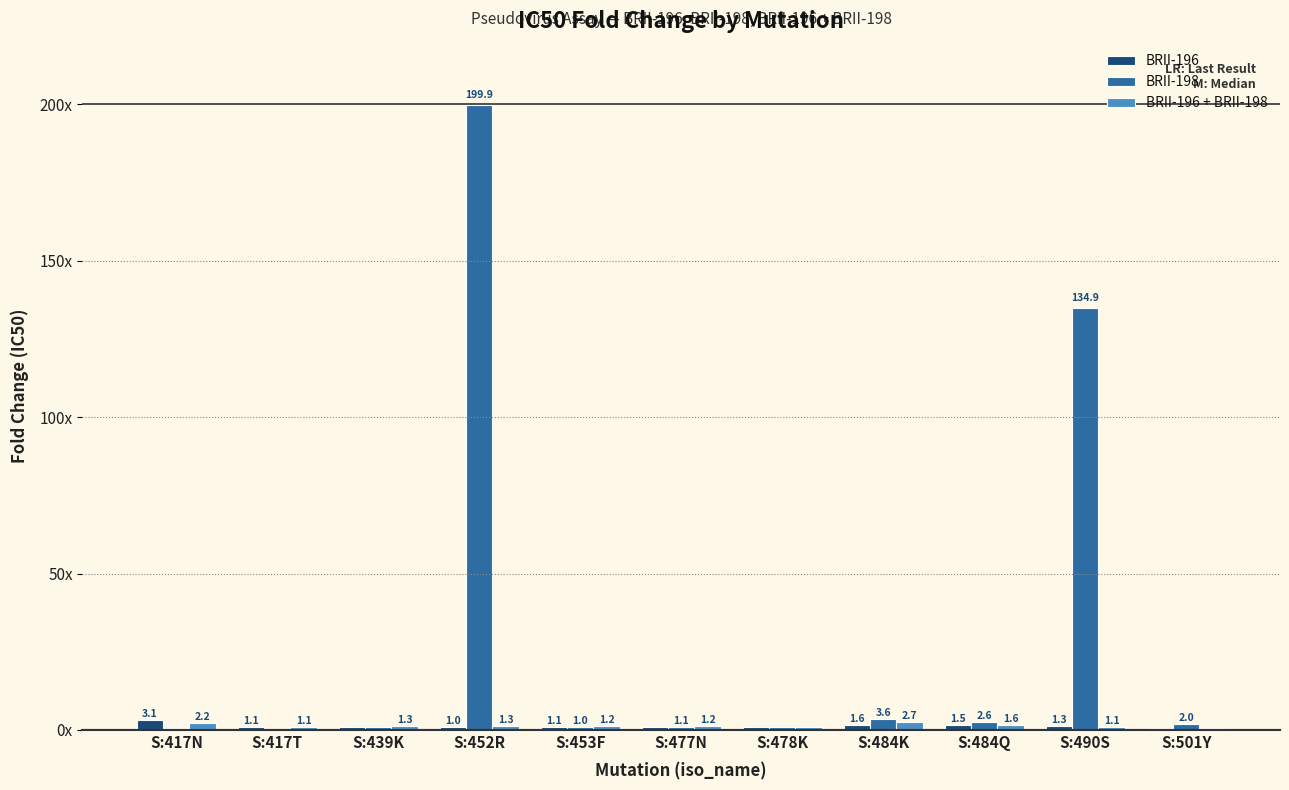

What are all the series names shown in the legend?

BRII-196, BRII-198, BRII-196 + BRII-198